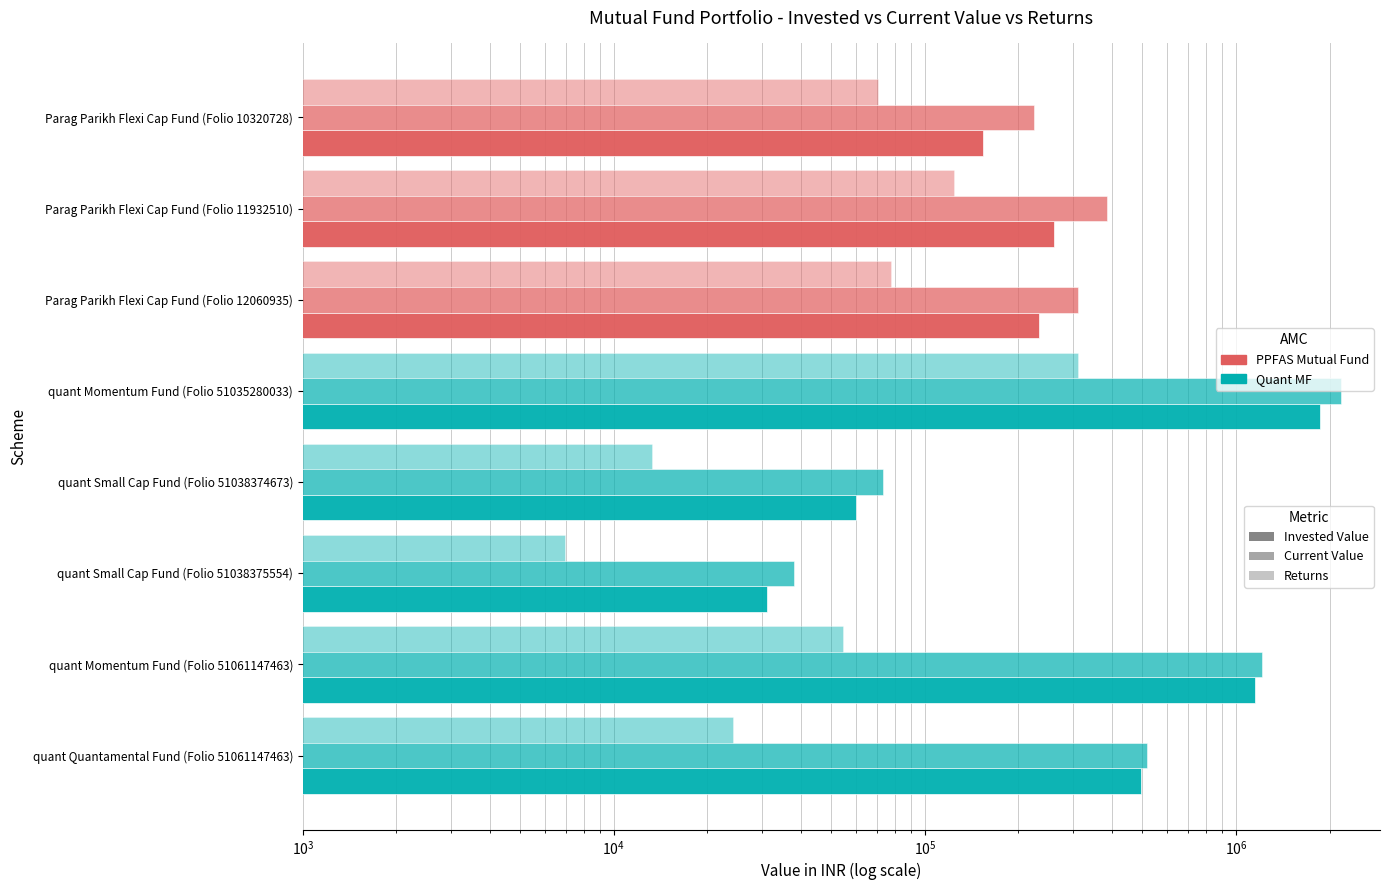

What is the spread (max minus min) of values at quant Small Cap Fund (Folio 51038374673)?

60000.0